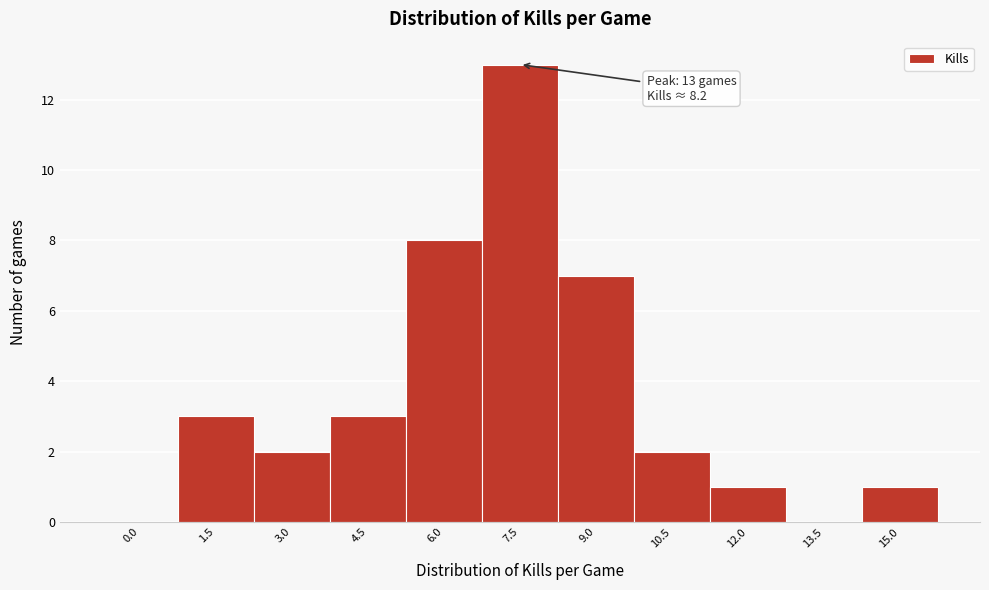

Reading left to right, transcribe all the data shown in this chart.

0.0=0	1.5=3	3.0=2	4.5=3	6.0=8	7.5=13	9.0=7	10.5=2	12.0=1	13.5=0	15.0=1